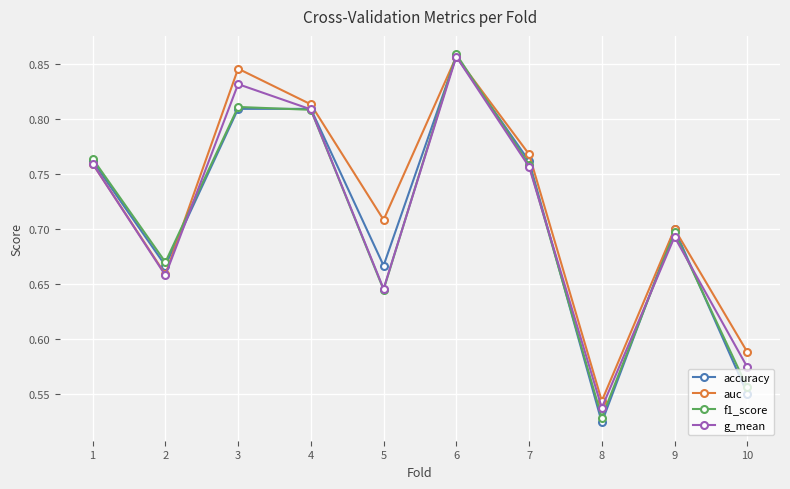

What is the difference between the g_mean values at 7 and 4?

0.1